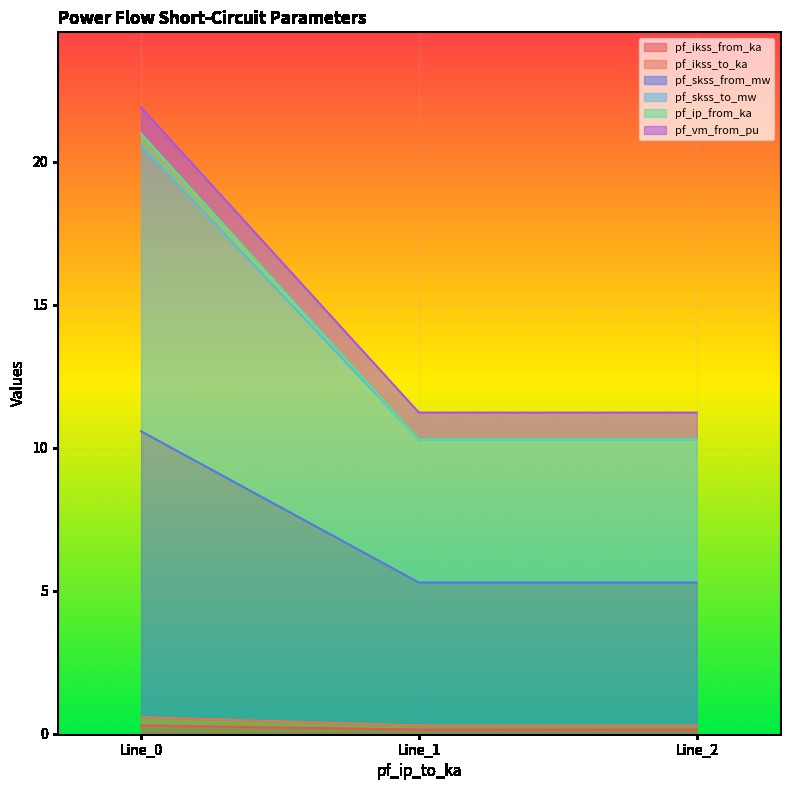

Does the chart display data point markers on the line(s)?

No